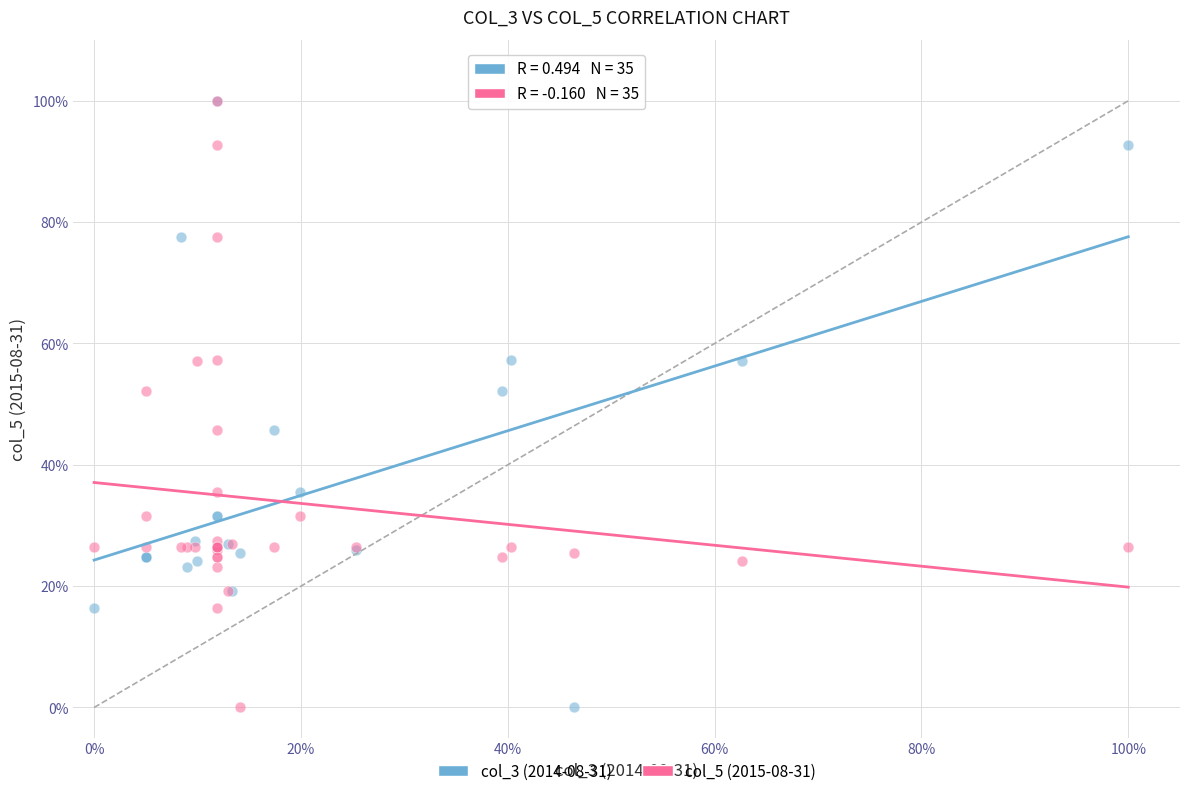

What are all the series names shown in the legend?

col_3 (2014-08-31), col_5 (2015-08-31)